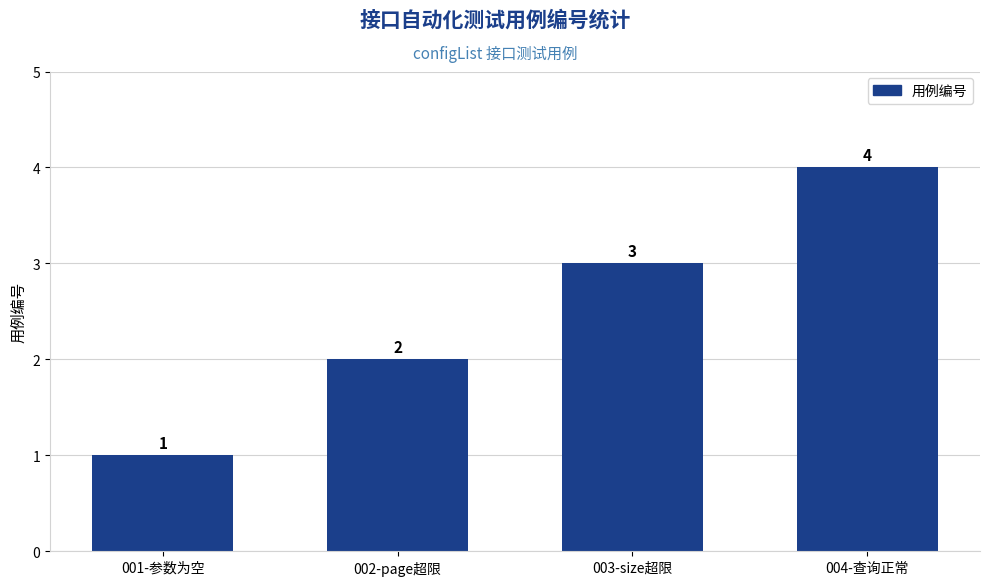

What is the difference between the maximum and minimum values?

3